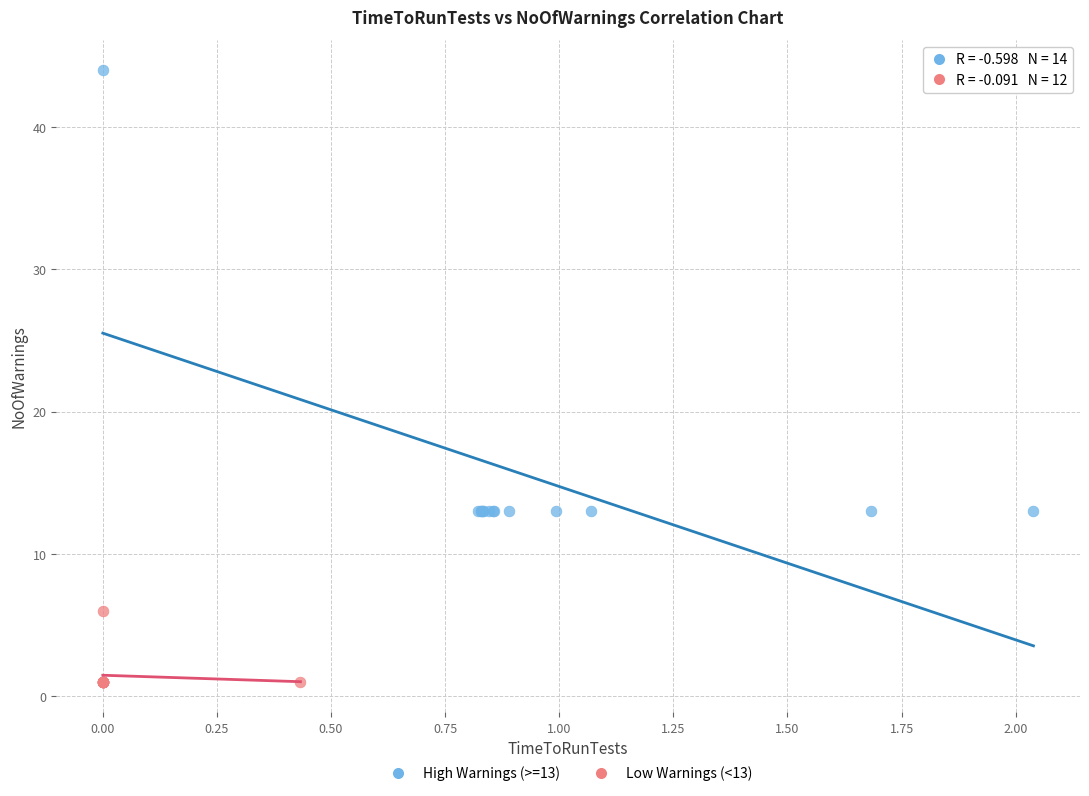

Which series has the widest spread of Y values?

High Warnings (>=13)